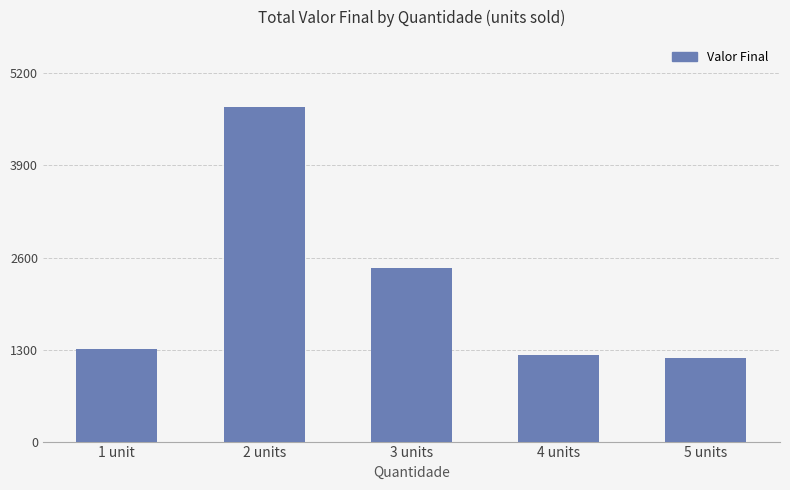

Approximately how many times larger is the value at 1 unit compared to 3 units?

0.5